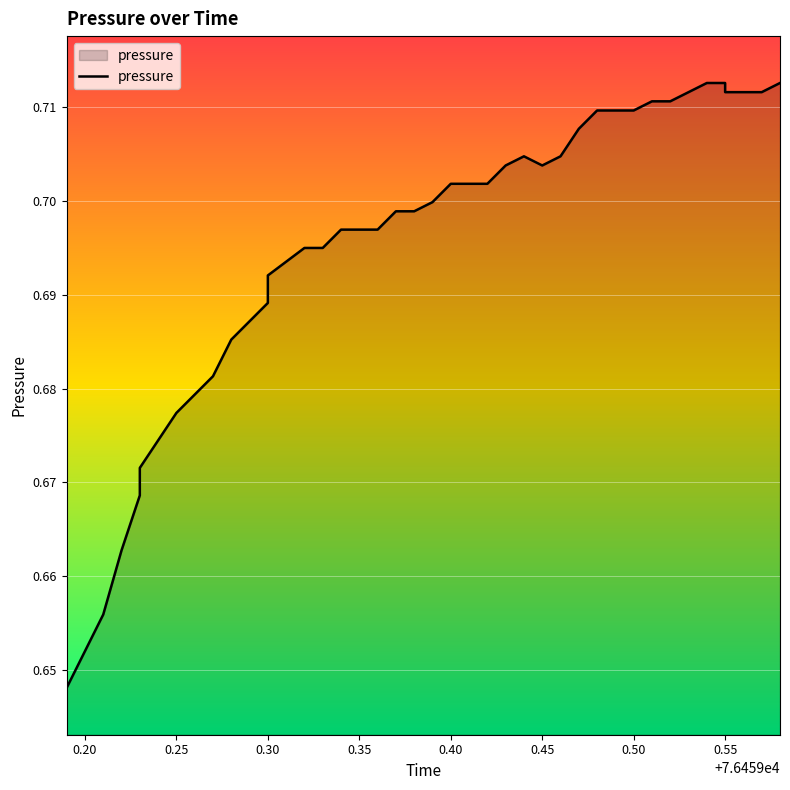

How many interior local valleys (lower than both neighbors) does the data have?

1